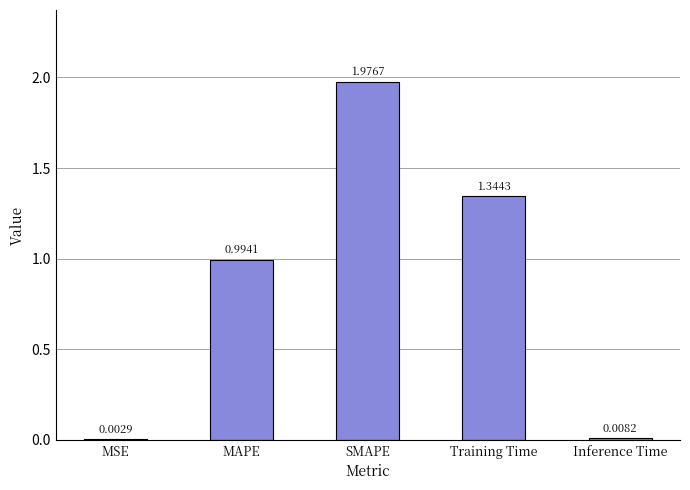

What is the average value?

0.9